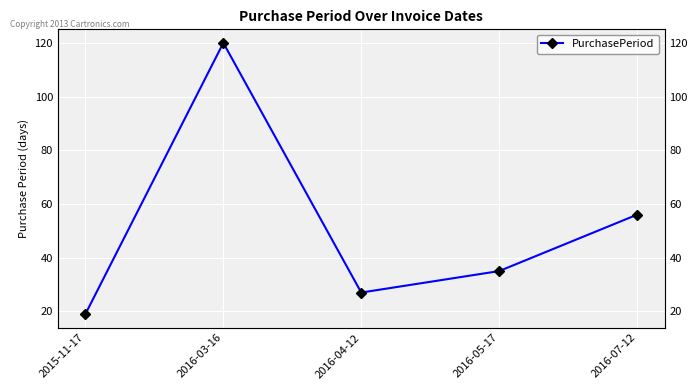

Reading left to right, list all the values displayed in this chart.

19	120	27	35	56